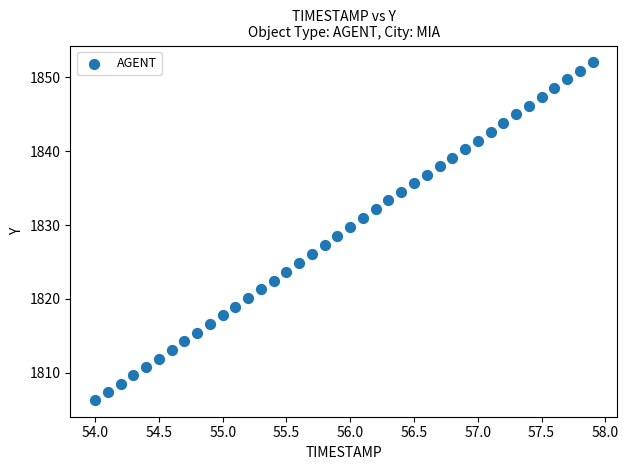

What is the range of X values (max minus min)?

3.9